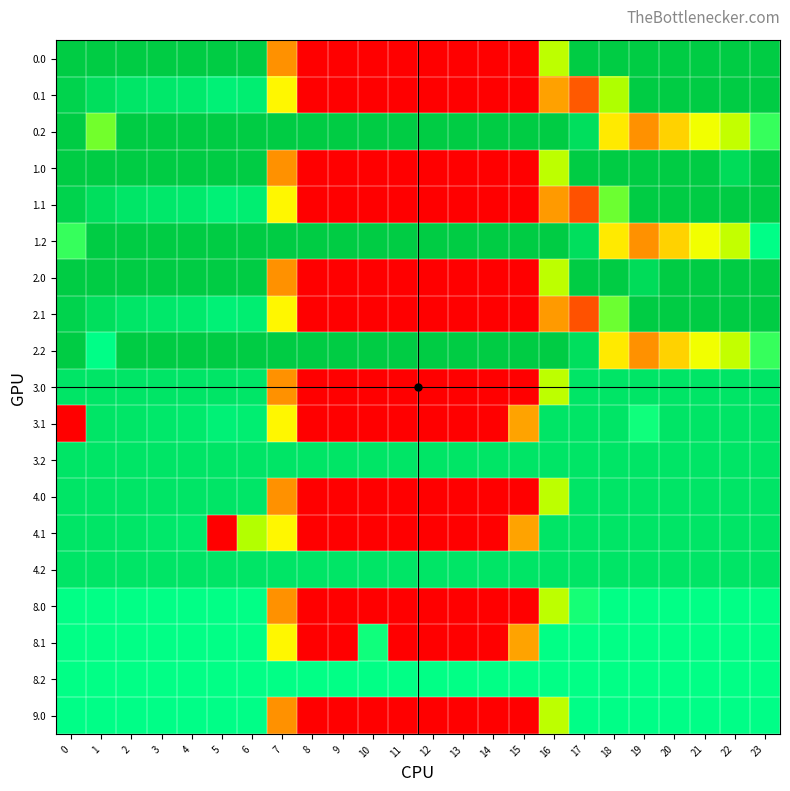

Reading left to right, list all the values displayed in this chart.

0.0: 0=400.0	1=400.0	2=400.0	3=400.0	4=400.0	5=400.0	6=400.0	7=150.1	8=0.0	9=0.0	10=0.0	11=0.0	12=0.0	13=0.0	14=0.0	15=0.0	16=250.9	17=398.5	18=400.0	19=400.0	20=400.0	21=400.0	22=400.0	23=400.0
0.1: 0=384.6	1=361.1	2=347.9	3=342.7	4=339.6	5=325.7	6=332.2	7=217.1	8=0.0	9=0.0	10=0.0	11=0.0	12=0.0	13=0.0	14=0.0	15=0.0	16=169.3	17=88.6	18=257.5	19=400.0	20=400.0	21=400.0	22=400.0	23=399.4
0.2: 0=399.0	1=272.7	2=400.0	3=400.0	4=400.0	5=400.0	6=400.0	7=400.0	8=400.0	9=400.0	10=400.0	11=400.0	12=400.0	13=400.0	14=400.0	15=400.0	16=400.0	17=362.4	18=210.0	19=151.0	20=199.2	21=226.4	22=247.4	23=287.5
1.0: 0=400.0	1=400.0	2=400.0	3=400.0	4=400.0	5=400.0	6=400.0	7=150.1	8=0.0	9=0.0	10=0.0	11=0.0	12=0.0	13=0.0	14=0.0	15=0.0	16=250.9	17=400.0	18=400.0	19=400.0	20=400.0	21=400.0	22=367.4	23=400.0
1.1: 0=384.6	1=361.1	2=347.9	3=342.7	4=339.6	5=325.7	6=332.2	7=217.1	8=0.0	9=0.0	10=0.0	11=0.0	12=0.0	13=0.0	14=0.0	15=0.0	16=161.3	17=80.6	18=273.5	19=400.0	20=400.0	21=400.0	22=400.0	23=399.4
1.2: 0=287.1	1=400.0	2=400.0	3=400.0	4=400.0	5=400.0	6=400.0	7=400.0	8=400.0	9=400.0	10=400.0	11=400.0	12=400.0	13=400.0	14=400.0	15=400.0	16=400.0	17=362.4	18=210.0	19=151.0	20=199.2	21=226.4	22=247.4	23=301.4
2.0: 0=400.0	1=400.0	2=400.0	3=400.0	4=400.0	5=400.0	6=400.0	7=150.1	8=0.0	9=0.0	10=0.0	11=0.0	12=0.0	13=0.0	14=0.0	15=0.0	16=250.9	17=400.0	18=400.0	19=367.4	20=400.0	21=400.0	22=400.0	23=400.0
2.1: 0=384.6	1=361.1	2=347.9	3=342.7	4=339.6	5=325.7	6=332.2	7=217.1	8=0.0	9=0.0	10=0.0	11=0.0	12=0.0	13=0.0	14=0.0	15=0.0	16=161.3	17=80.6	18=273.5	19=400.0	20=400.0	21=400.0	22=400.0	23=399.4
2.2: 0=400.0	1=301.1	2=400.0	3=400.0	4=400.0	5=400.0	6=400.0	7=400.0	8=400.0	9=400.0	10=400.0	11=400.0	12=400.0	13=400.0	14=400.0	15=400.0	16=400.0	17=362.4	18=210.0	19=151.0	20=199.2	21=226.4	22=247.4	23=287.5
3.0: 0=349.0	1=349.0	2=349.0	3=349.0	4=349.0	5=349.0	6=347.4	7=150.1	8=0.0	9=0.0	10=0.0	11=0.0	12=0.0	13=0.0	14=0.0	15=0.0	16=250.9	17=349.0	18=349.0	19=349.0	20=349.0	21=349.0	22=349.0	23=349.0
3.1: 0=0.0	1=349.0	2=347.9	3=342.7	4=339.6	5=325.7	6=332.2	7=217.1	8=0.0	9=0.0	10=0.0	11=0.0	12=0.0	13=0.0	14=0.0	15=173.1	16=349.0	17=349.0	18=349.0	19=295.3	20=349.0	21=349.0	22=349.0	23=349.0
3.2: 0=349.0	1=349.0	2=349.0	3=349.0	4=349.0	5=349.0	6=349.0	7=349.0	8=349.0	9=349.0	10=349.0	11=349.0	12=349.0	13=349.0	14=349.0	15=349.0	16=349.0	17=349.0	18=349.0	19=349.0	20=349.0	21=349.0	22=349.0	23=349.0
4.0: 0=349.0	1=349.0	2=349.0	3=349.0	4=349.0	5=349.0	6=347.4	7=150.1	8=0.0	9=0.0	10=0.0	11=0.0	12=0.0	13=0.0	14=0.0	15=0.0	16=250.9	17=349.0	18=349.0	19=349.0	20=349.0	21=349.0	22=349.0	23=349.0
4.1: 0=349.0	1=349.0	2=347.9	3=342.7	4=339.6	5=0.0	6=255.2	7=217.1	8=0.0	9=0.0	10=0.0	11=0.0	12=0.0	13=0.0	14=0.0	15=173.1	16=349.0	17=349.0	18=349.0	19=349.0	20=349.0	21=349.0	22=349.0	23=349.0
4.2: 0=349.0	1=349.0	2=349.0	3=349.0	4=349.0	5=349.0	6=349.0	7=349.0	8=349.0	9=349.0	10=349.0	11=349.0	12=349.0	13=349.0	14=349.0	15=349.0	16=349.0	17=349.0	18=349.0	19=349.0	20=349.0	21=349.0	22=349.0	23=349.0
8.0: 0=299.0	1=299.0	2=299.0	3=299.0	4=299.0	5=299.0	6=299.0	7=150.1	8=0.0	9=0.0	10=0.0	11=0.0	12=0.0	13=0.0	14=0.0	15=0.0	16=250.9	17=295.0	18=299.0	19=299.0	20=299.0	21=299.0	22=299.0	23=299.0
8.1: 0=299.0	1=299.0	2=299.0	3=299.0	4=299.0	5=299.0	6=299.0	7=217.1	8=0.0	9=0.0	10=296.4	11=0.0	12=0.0	13=0.0	14=0.0	15=173.1	16=299.0	17=299.0	18=299.0	19=299.0	20=299.0	21=299.0	22=299.0	23=299.0
8.2: 0=299.0	1=299.0	2=299.0	3=299.0	4=299.0	5=299.0	6=299.0	7=299.0	8=299.0	9=299.0	10=299.0	11=299.0	12=299.0	13=299.0	14=299.0	15=299.0	16=299.0	17=299.0	18=299.0	19=299.0	20=299.0	21=299.0	22=299.0	23=299.0
9.0: 0=301.0	1=301.0	2=301.0	3=301.0	4=301.0	5=301.0	6=301.0	7=150.1	8=0.0	9=0.0	10=0.0	11=0.0	12=0.0	13=0.0	14=0.0	15=0.0	16=250.9	17=301.0	18=301.0	19=301.0	20=301.0	21=301.0	22=301.0	23=300.0